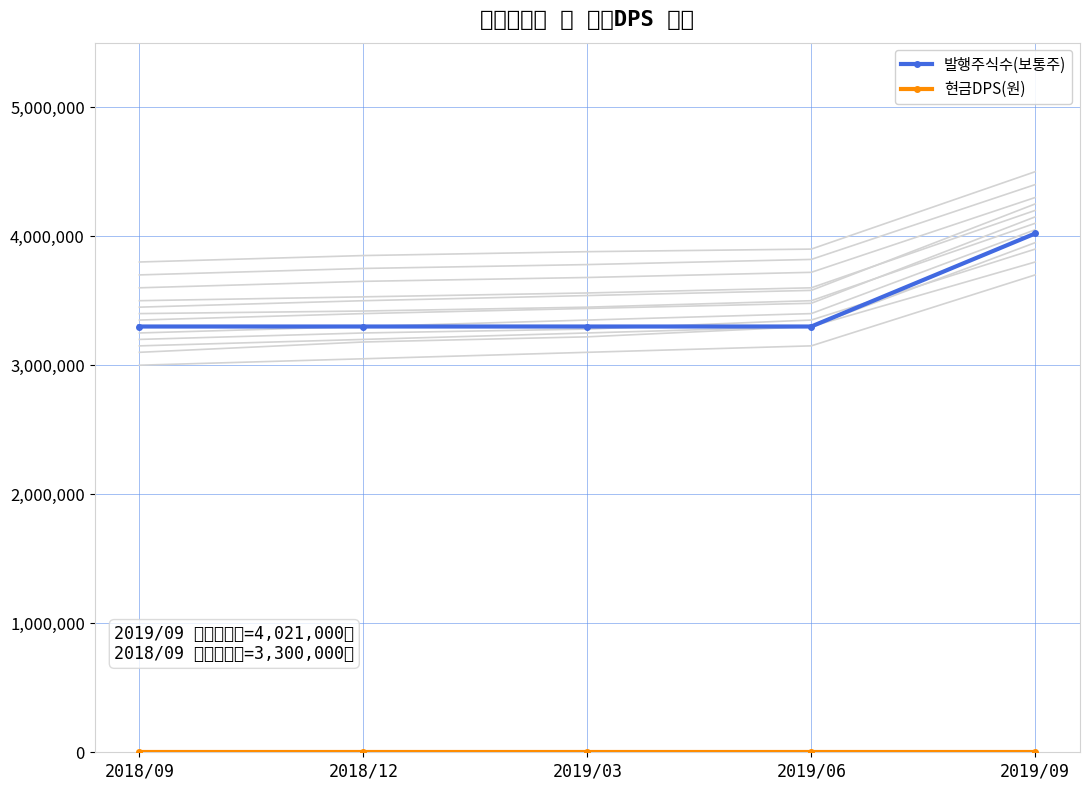

Where is 현금DPS(원) nearest to the value 0?

2018/09